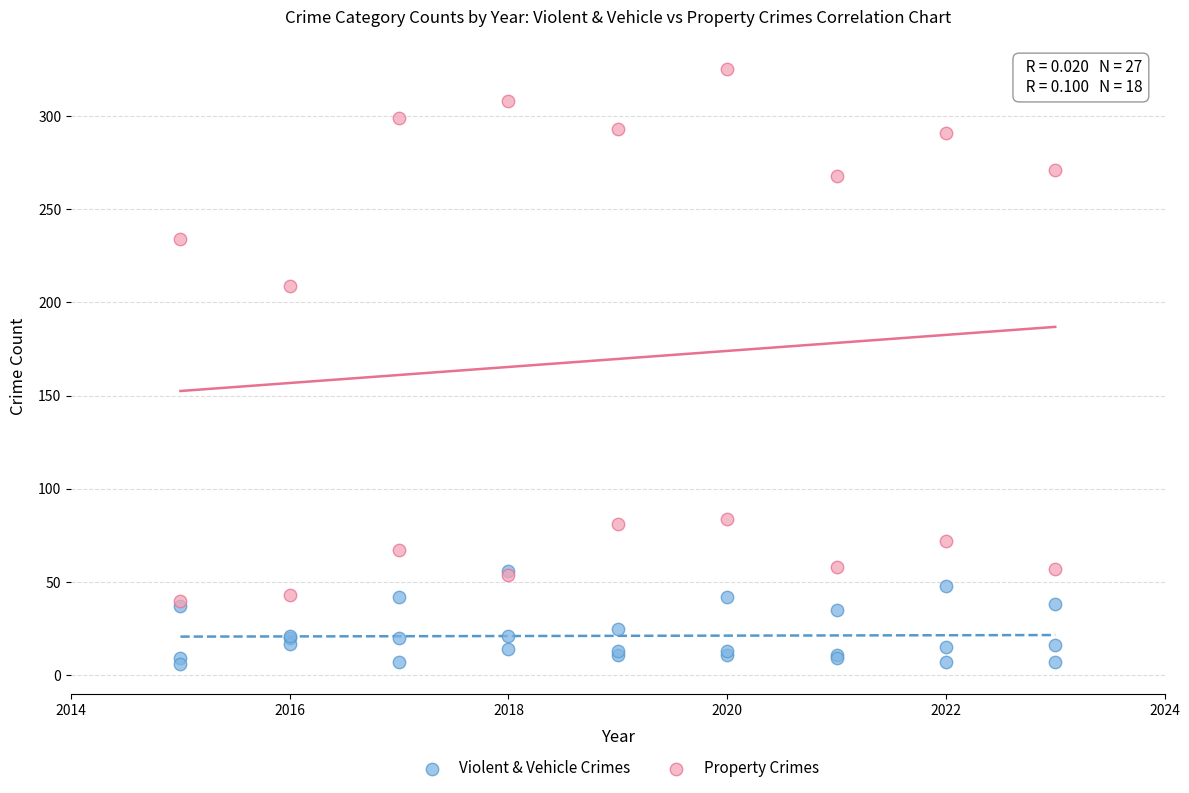

Which series reaches the minimum Y coordinate?

Violent & Vehicle Crimes